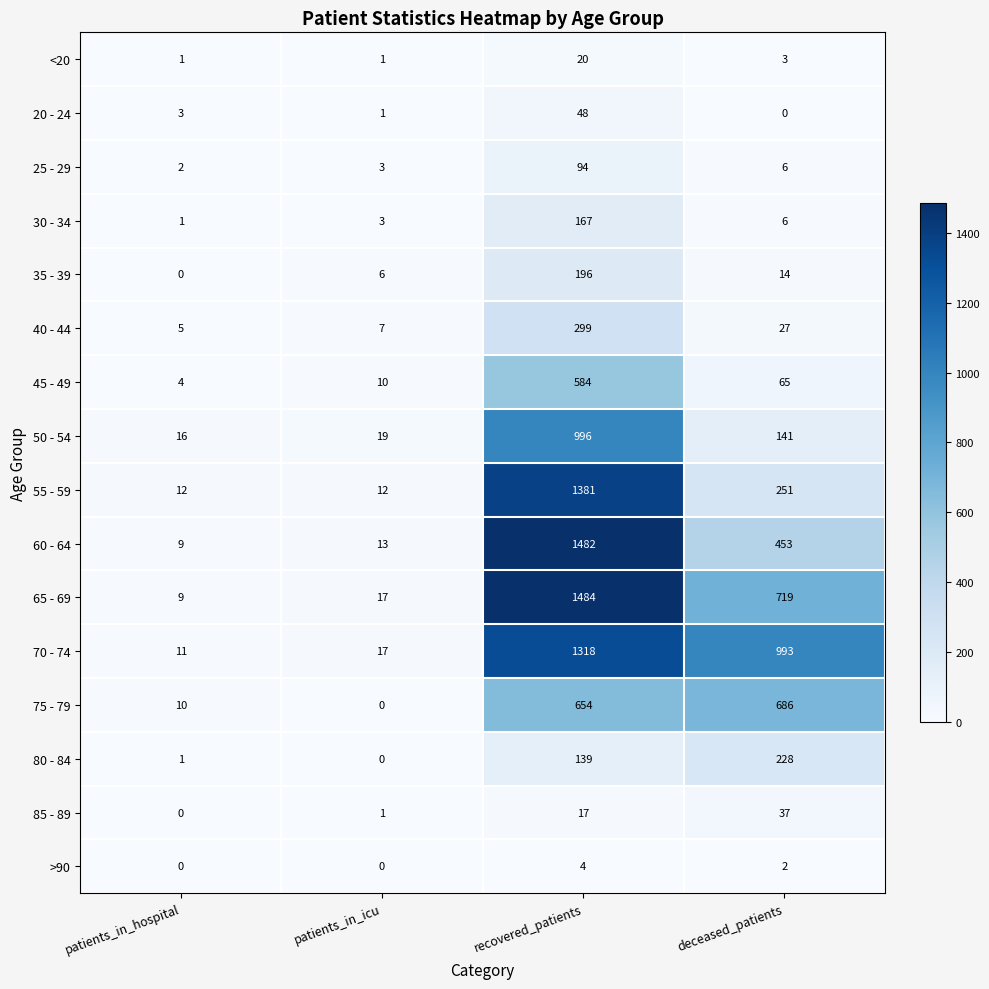

Which series has the largest total across all categories?

70 - 74